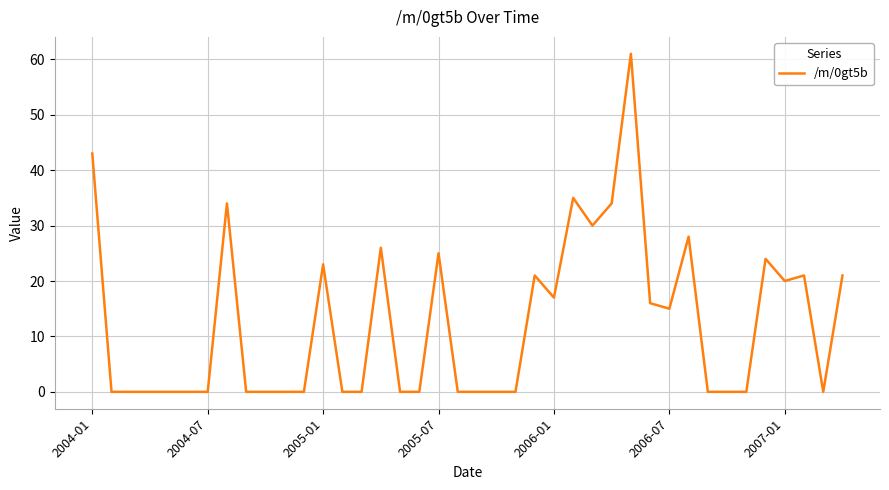

What is the sum of all values?

494